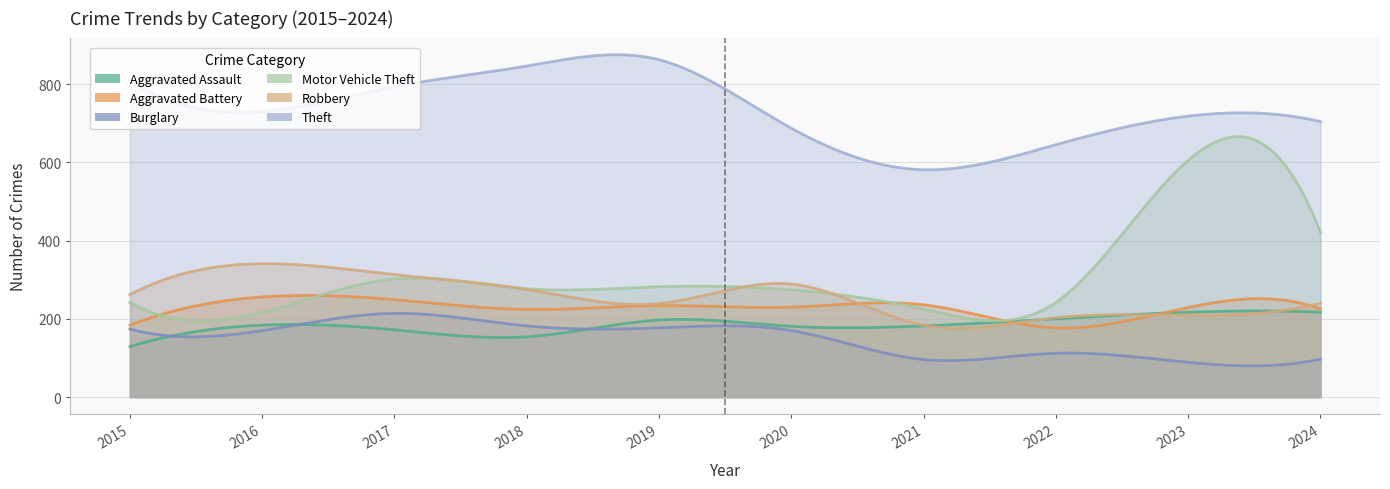

What is the difference between the Robbery values at 2021 and 2022?

19